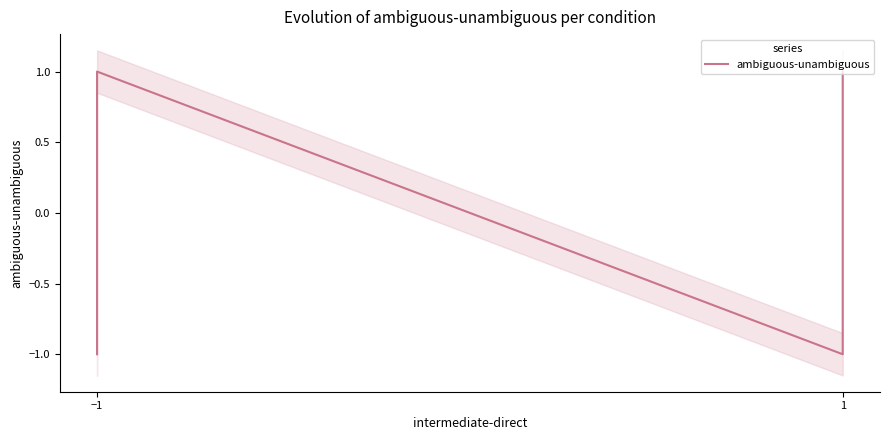

True or false: the data shows 1 at −1.

True